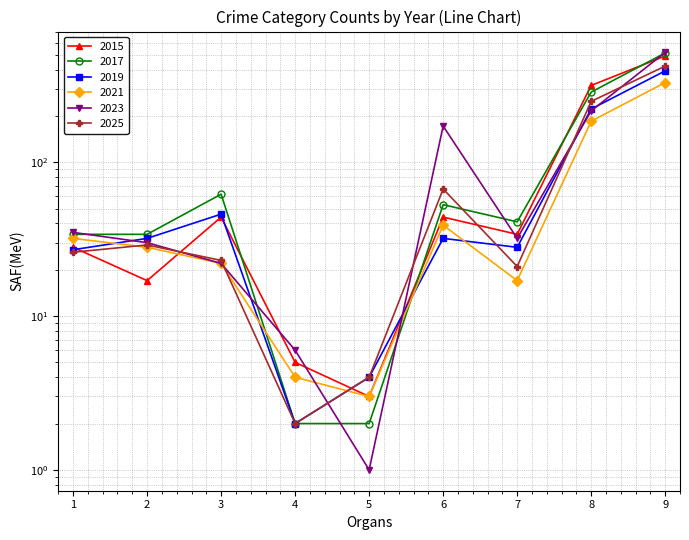

How many lines are shown in the chart?

6